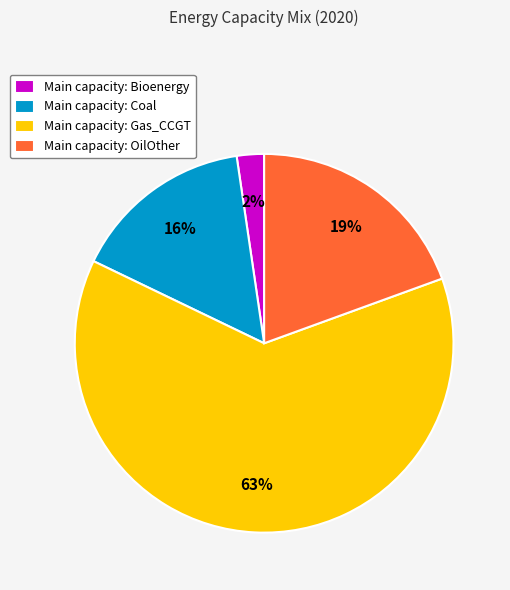

Do Main capacity: Gas_CCGT and Main capacity: Coal together represent more than half of the pie?

Yes